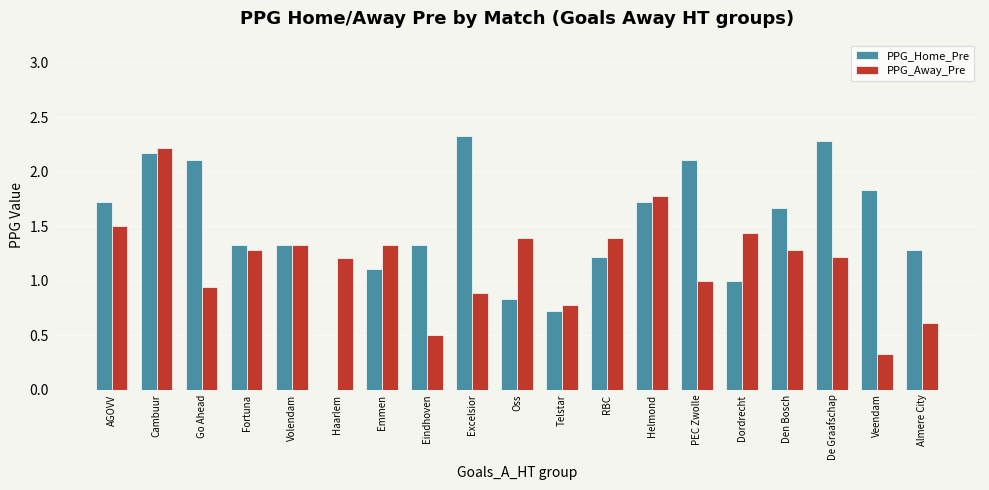

Count the number of data series in this chart.

2